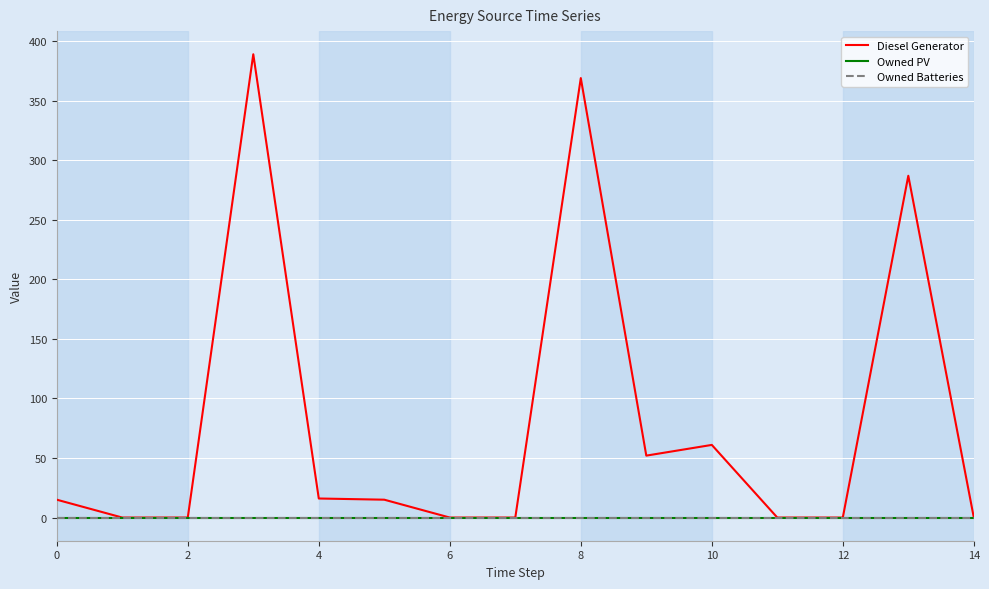

Which series has the largest total across all categories?

Diesel Generator